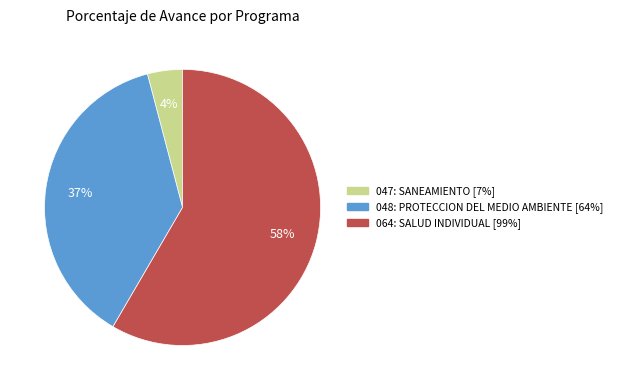

To the nearest percent, what percentage of the pie is 047: SANEAMIENTO?

4%